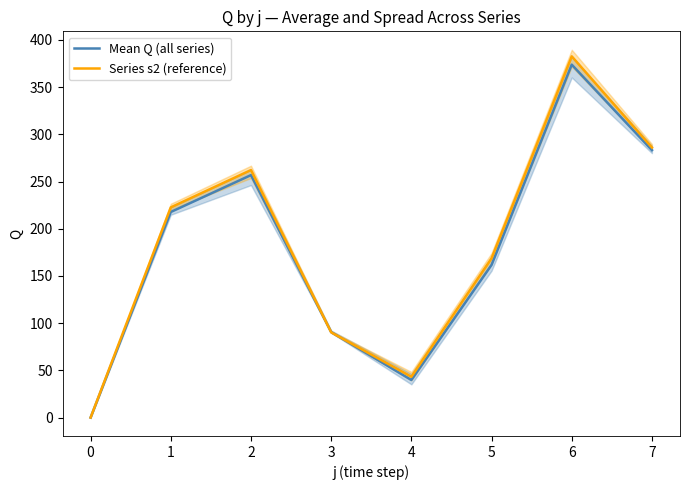

How many data points in Mean Q (all series) are above 217?

4